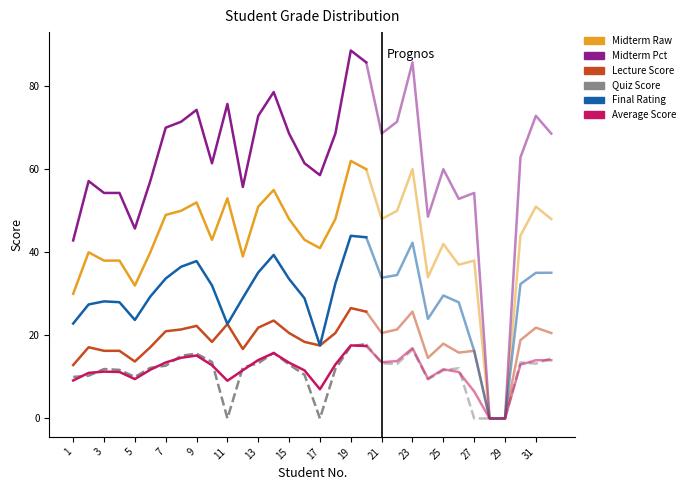

Between 1 and 23, which series saw the biggest shift?

Midterm Pct